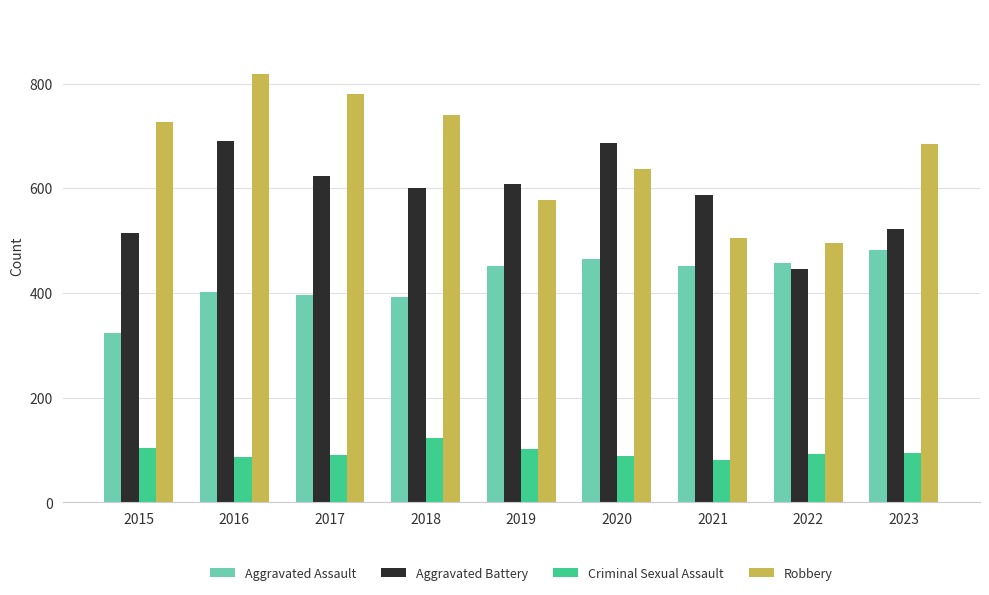

What is the highest value of the Aggravated Battery series?

691